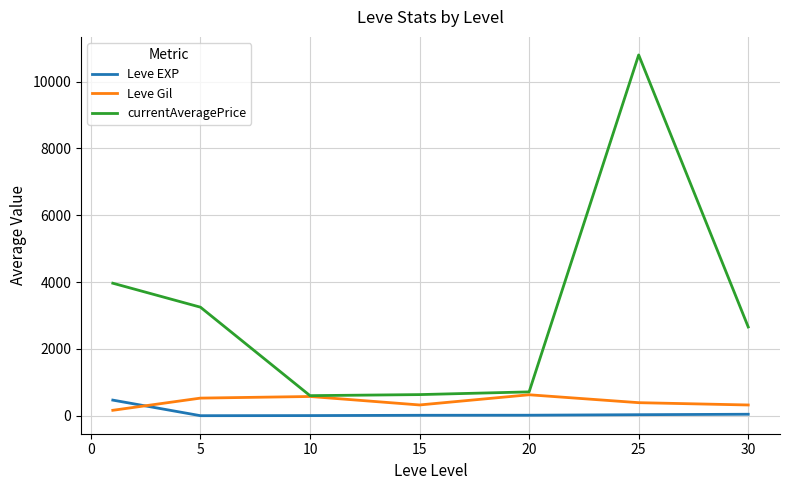

Which series has the largest range (max minus min)?

currentAveragePrice